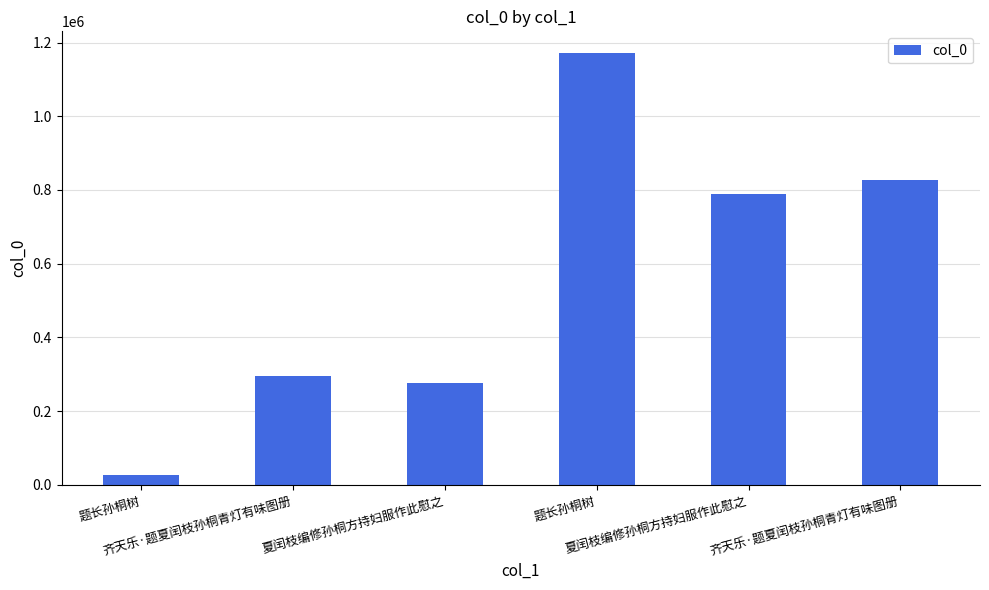

How many values are below 789511?

3